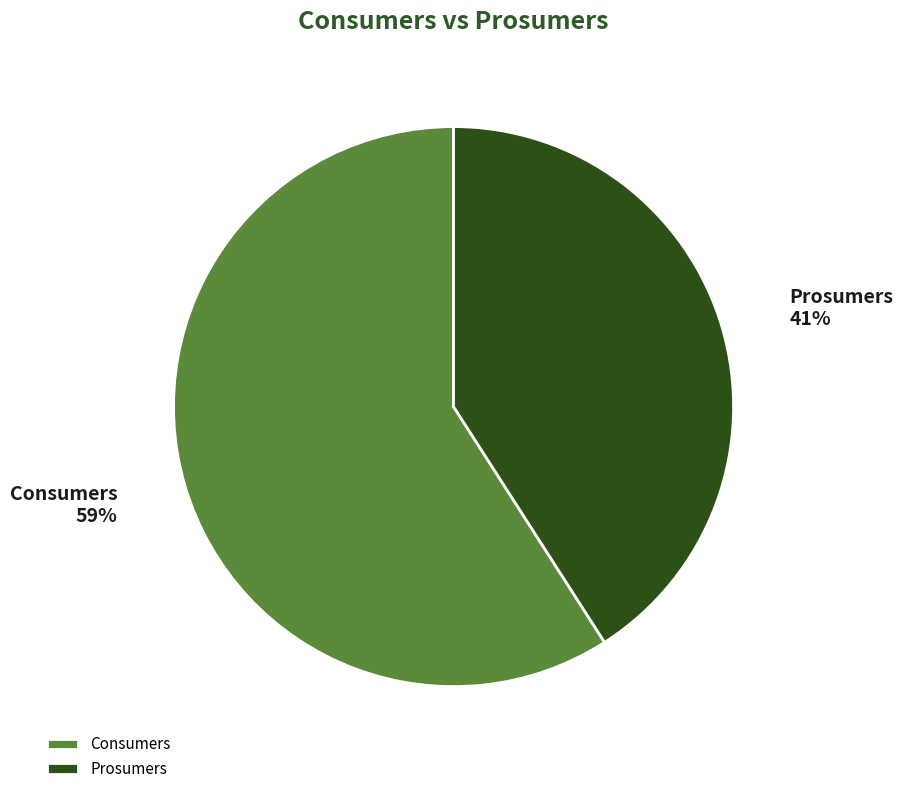

To the nearest percent, what is the combined percentage of Consumers and Prosumers?

100%